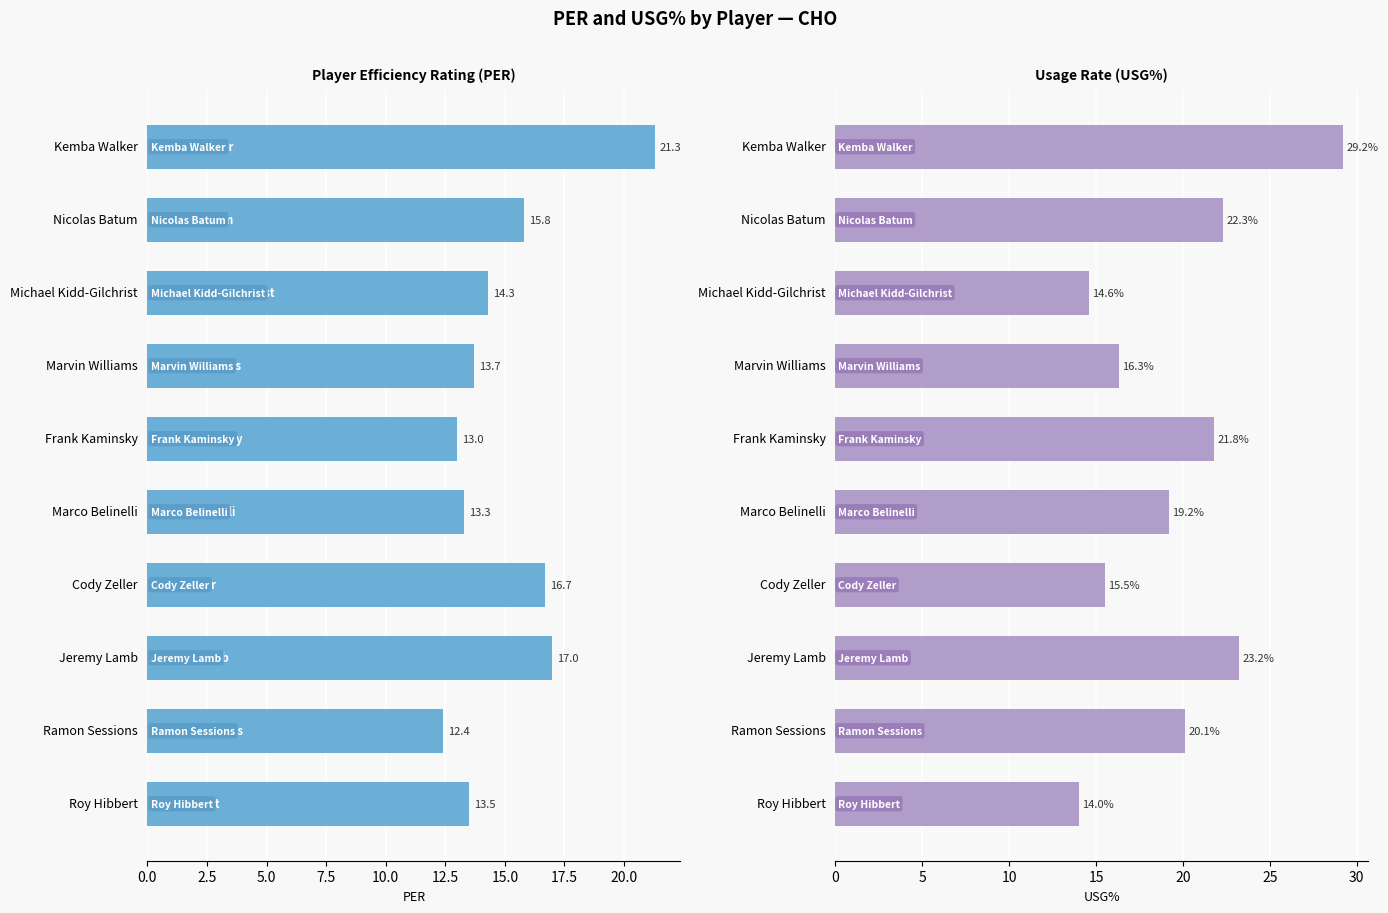

What is the maximum value shown in the chart?

29.2